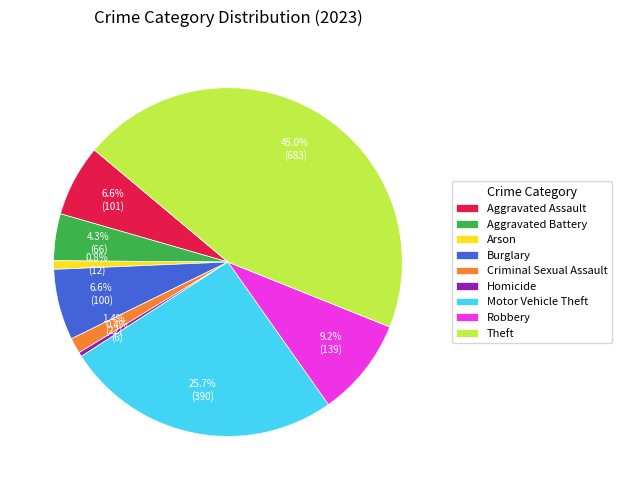

What is the largest slice in the pie chart?

Theft